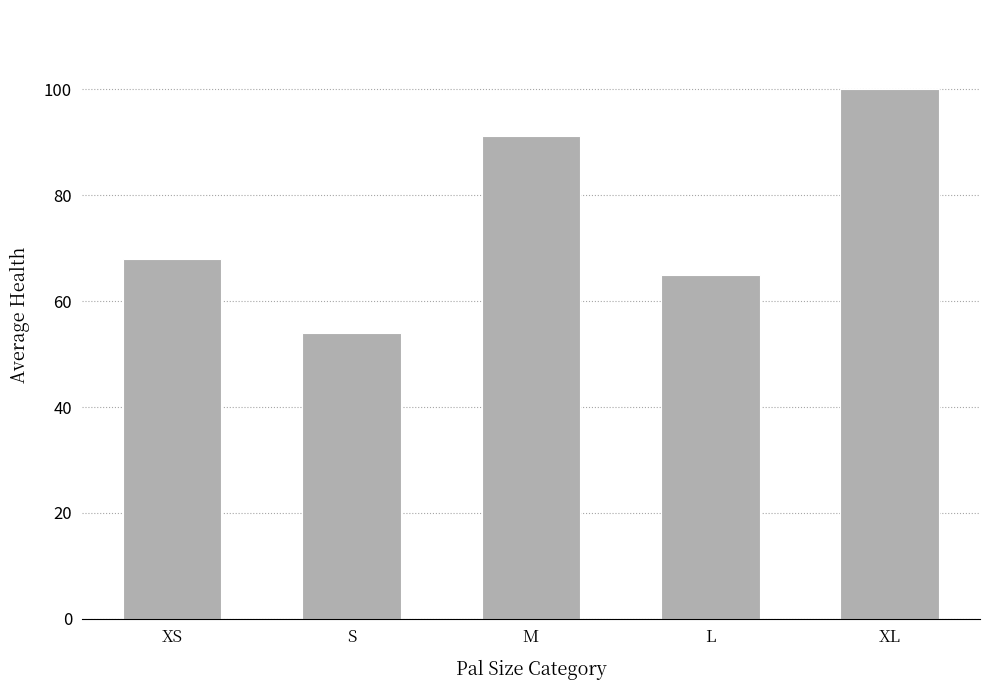

What is the difference between the second highest and minimum values?

37.3